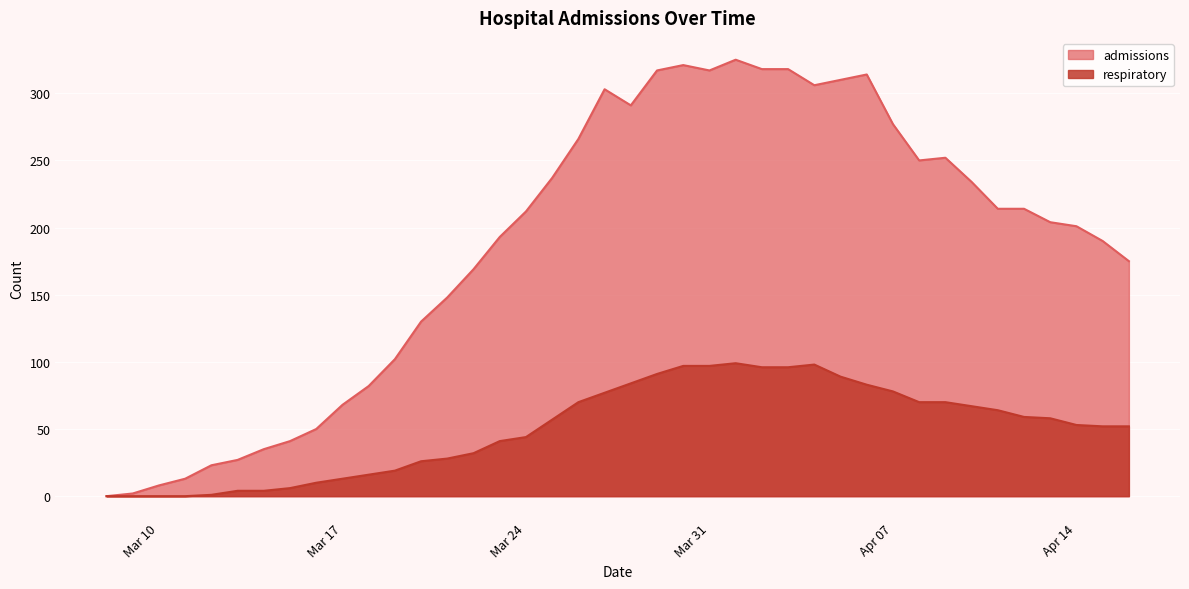

True or false: admissions has a value of 193 at 2020-03-23.

True